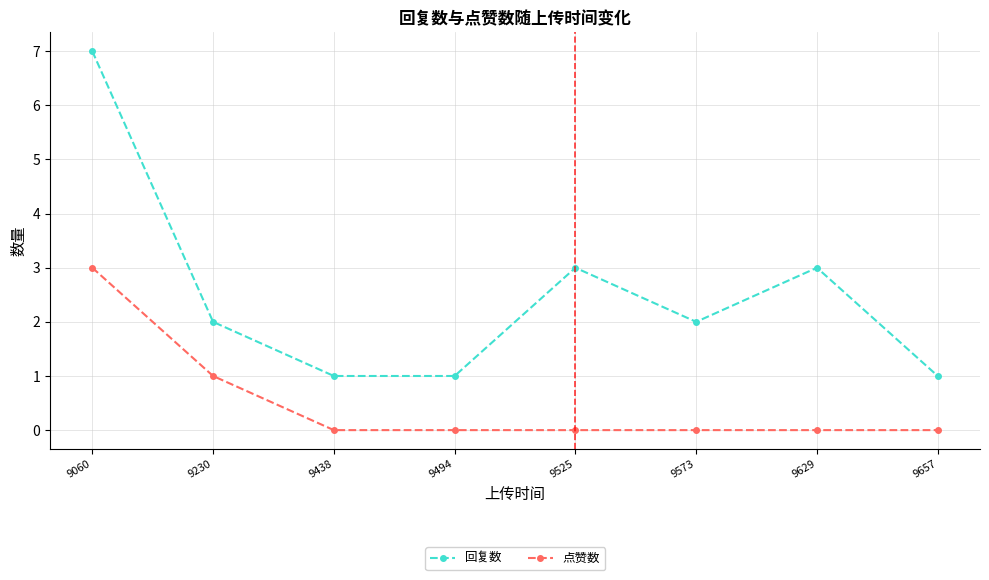

Is the value of 点赞数 at 9629 greater than the value of 回复数 at 9657?

No